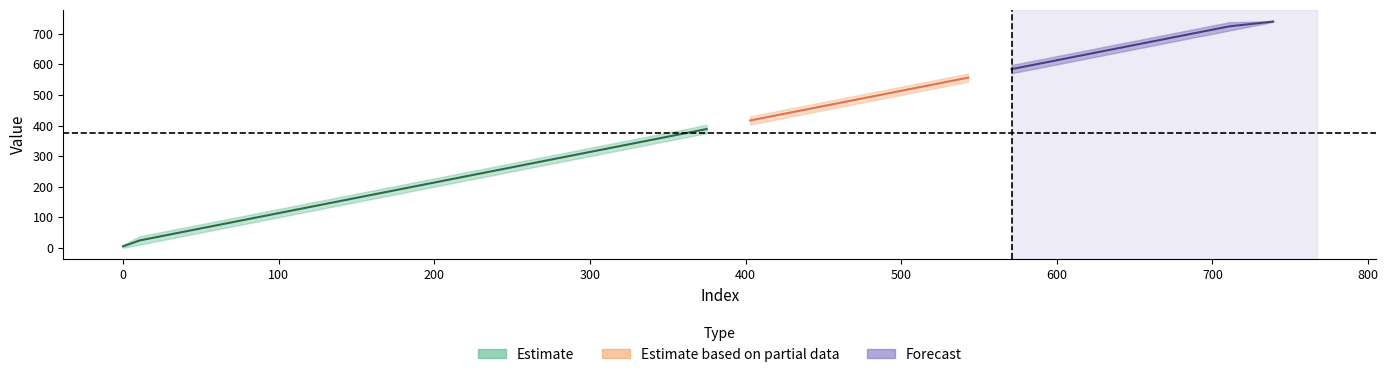

At which category is the sum across all series the highest?

739